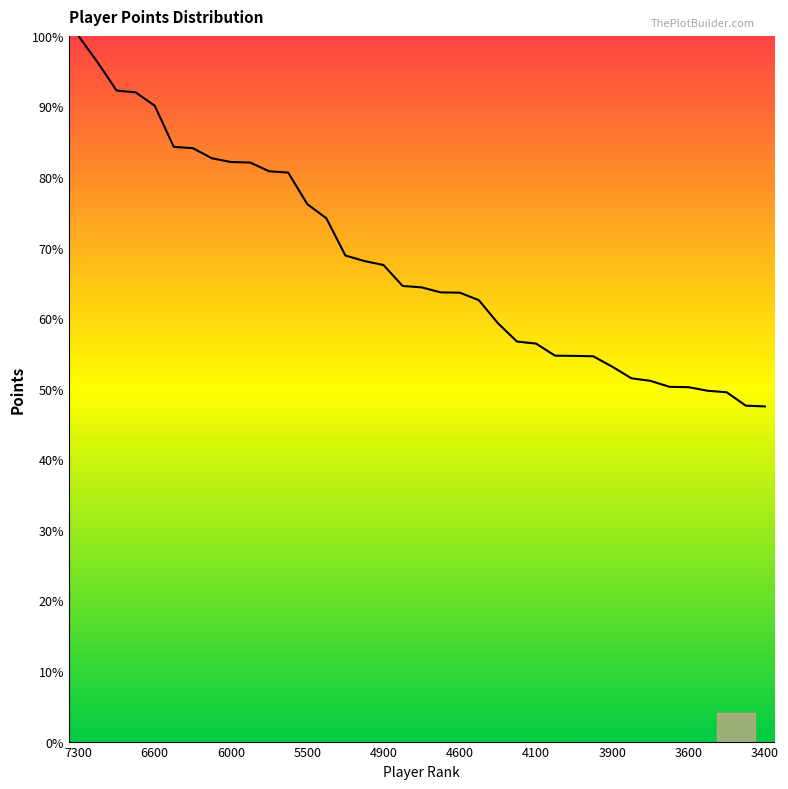

What is the maximum value shown in the chart?

100.0